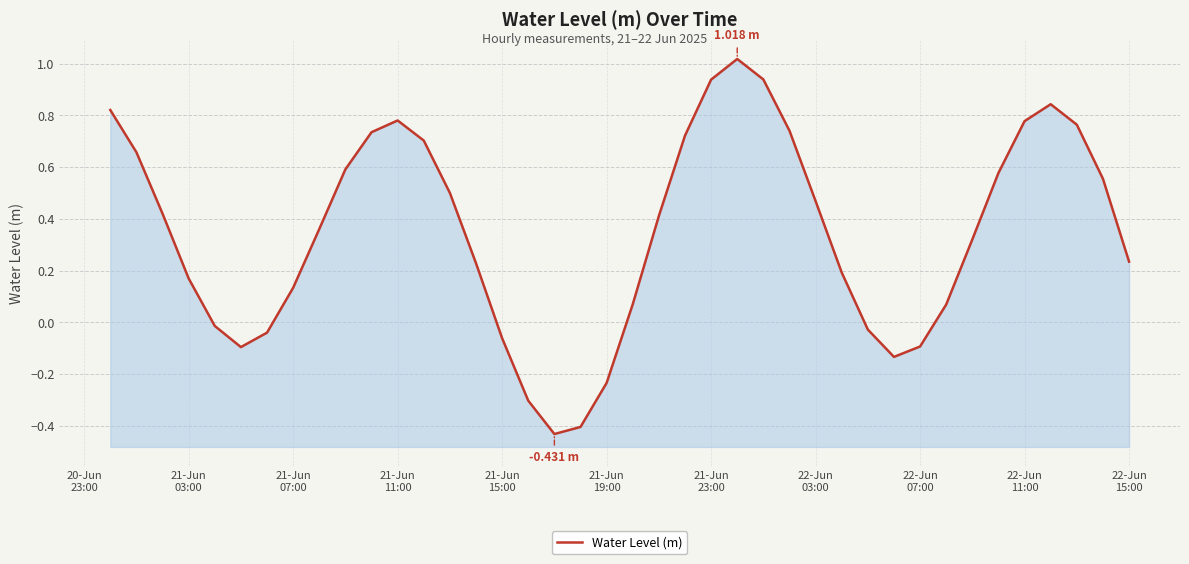

Which has a higher value, 22-Jun 11:00 or 21-Jun 19:00?

22-Jun 11:00